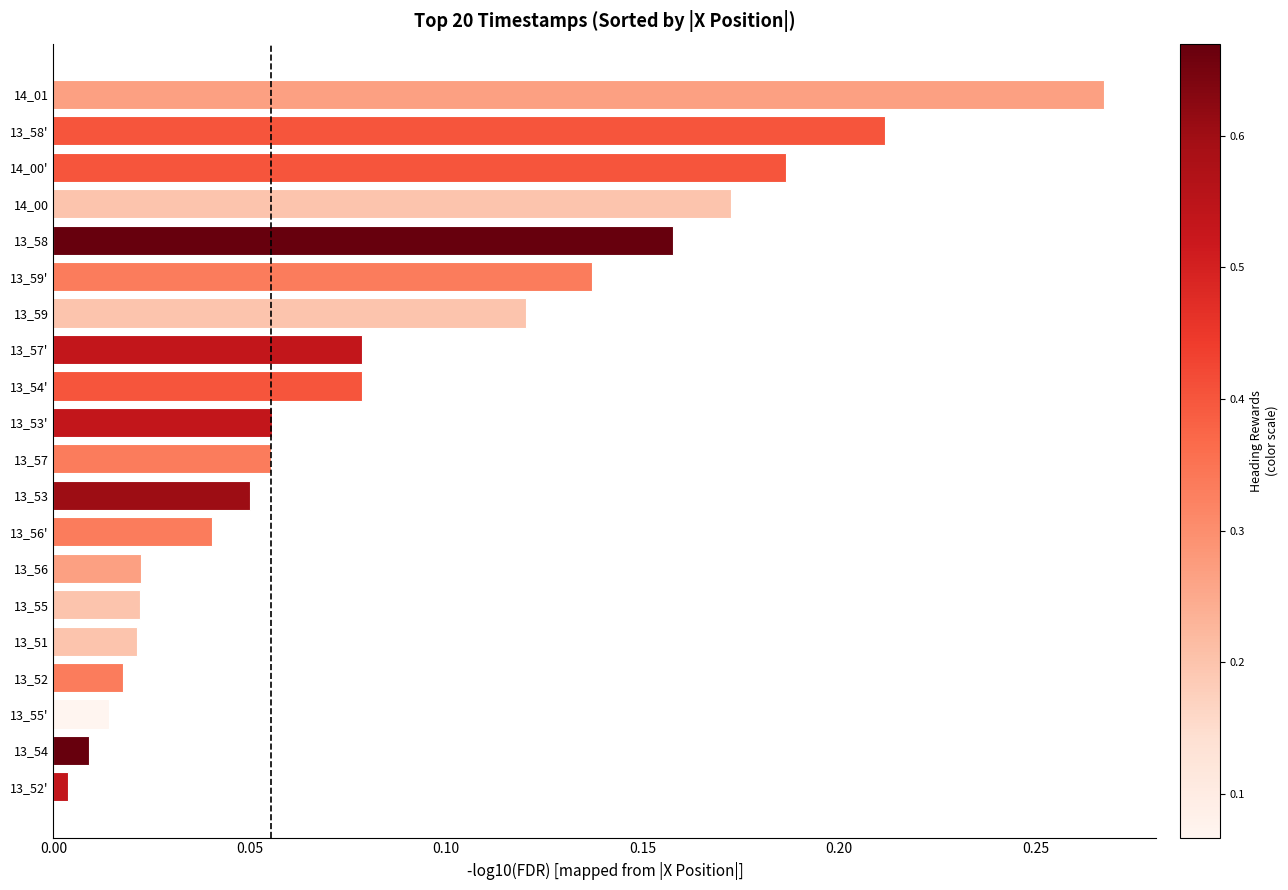

Which label corresponds to the largest value in the chart?

14_01